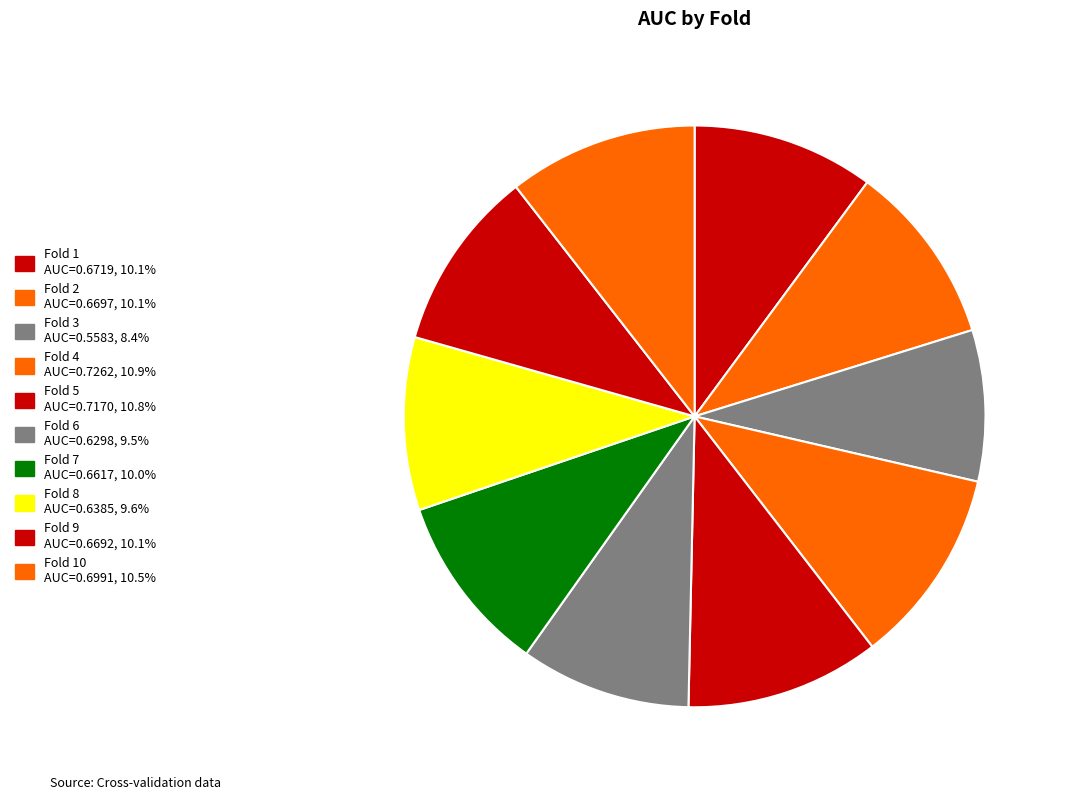

To the nearest percent, what is the average slice percentage?

10%